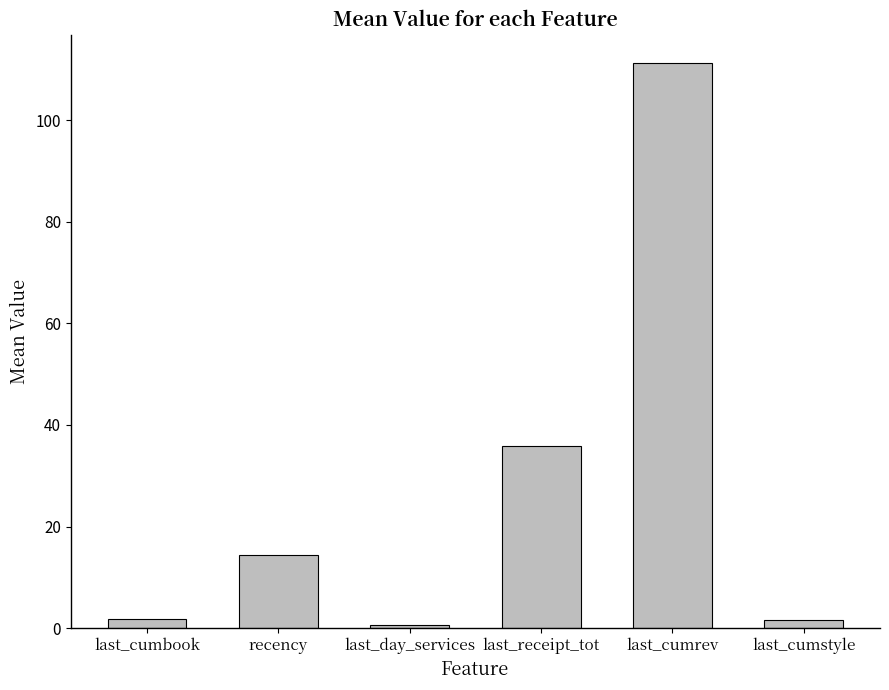

What is the sum of all values?

165.4